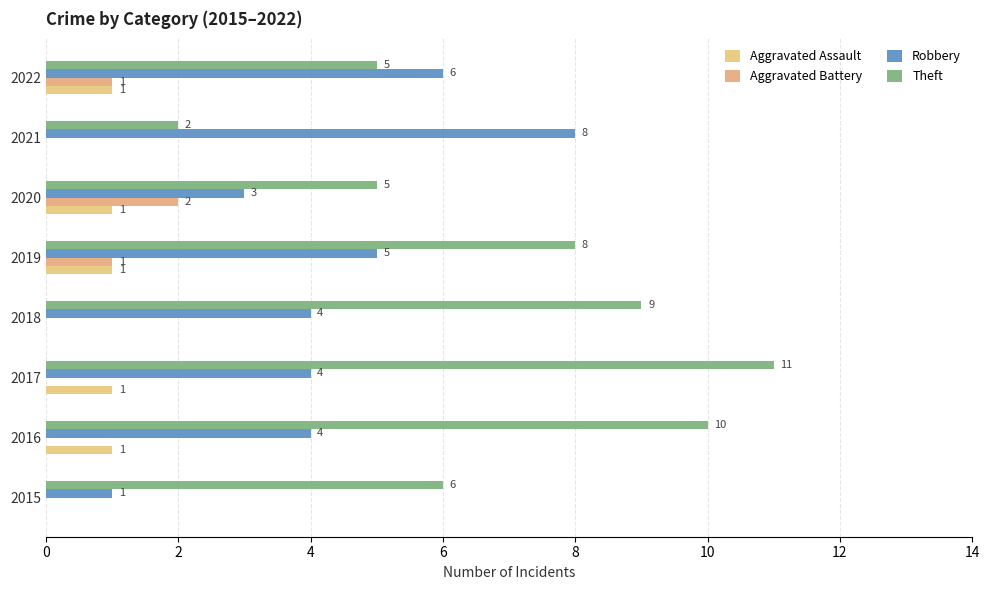

What is the sum of all Theft values?

56